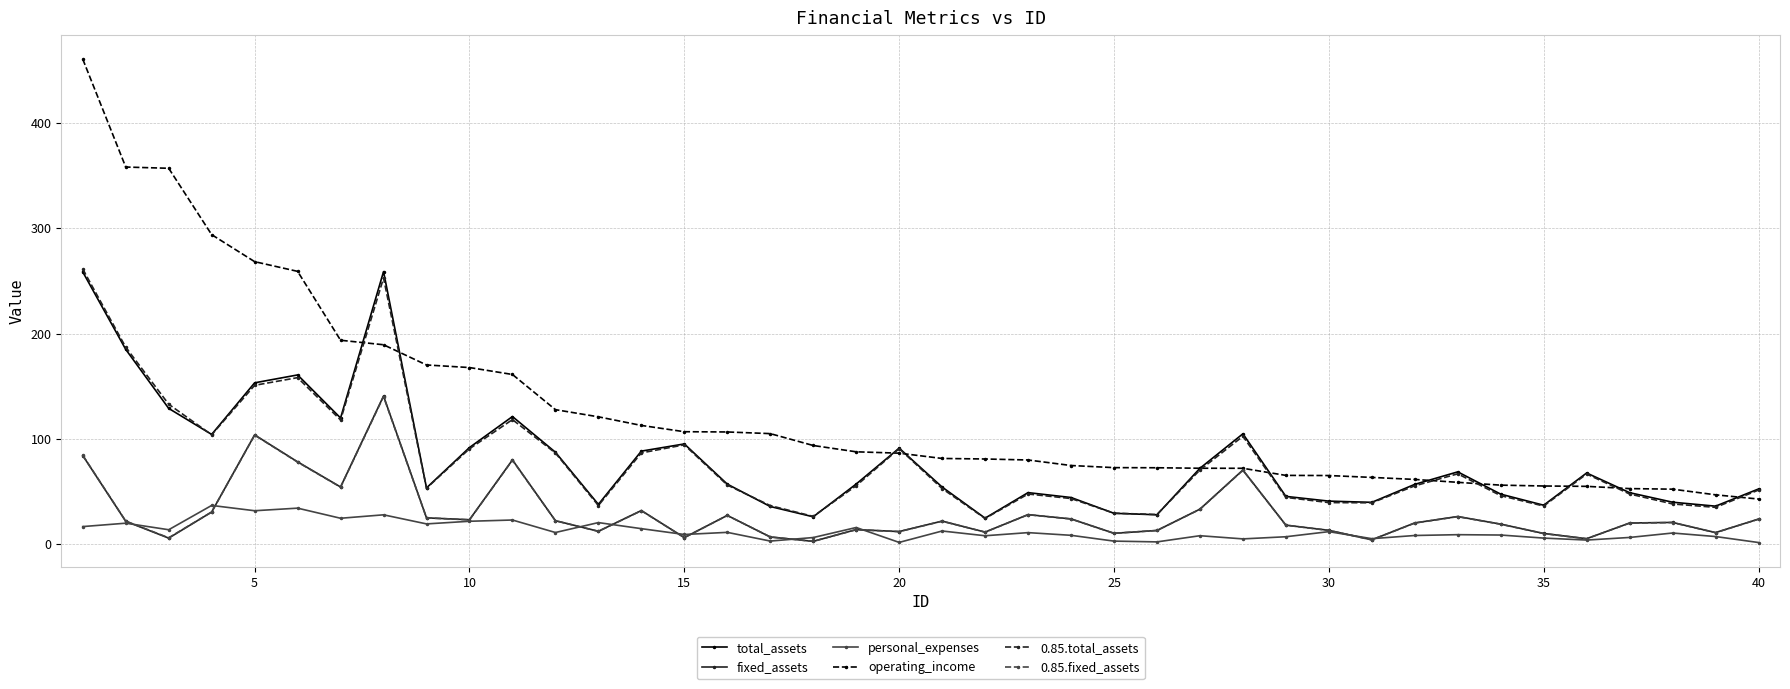

What is the value of the total_assets point at the 25th from the left?

29.3